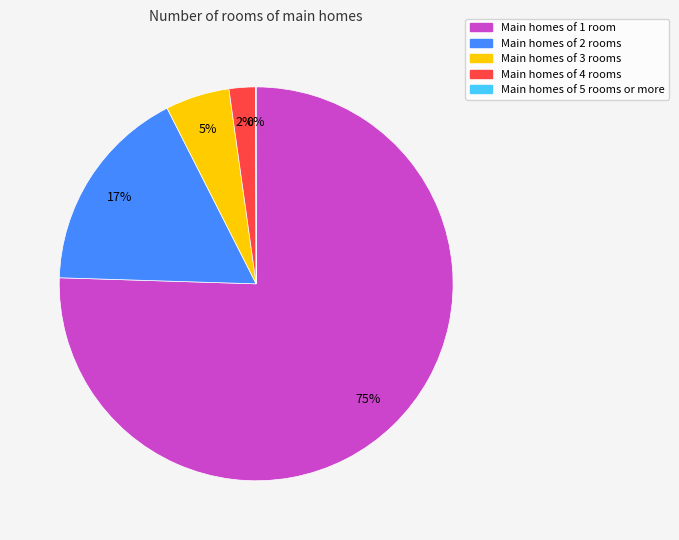

Is there any slice that represents more than half of the pie?

Yes